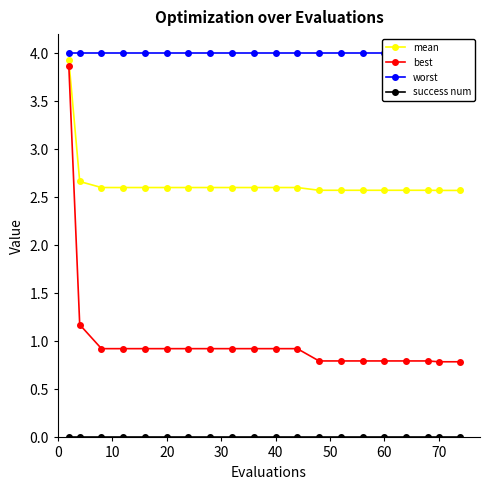

Is it true that best equals 0.5 at 60?

False